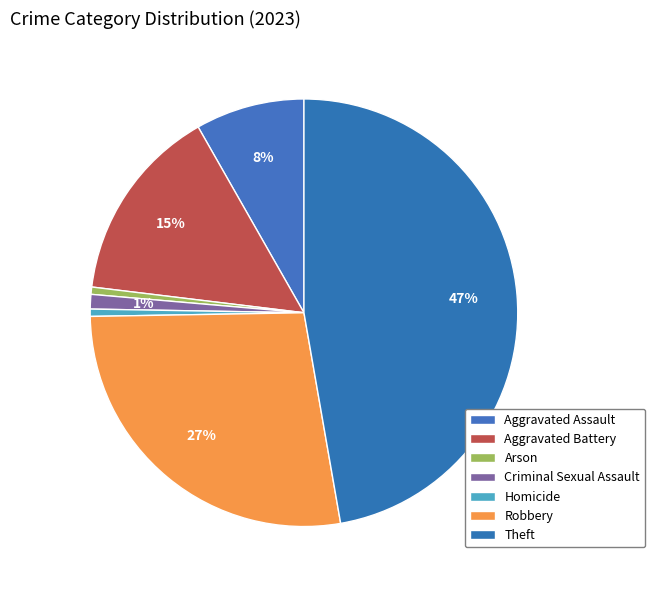

Between Aggravated Assault and Arson, which is larger?

Aggravated Assault